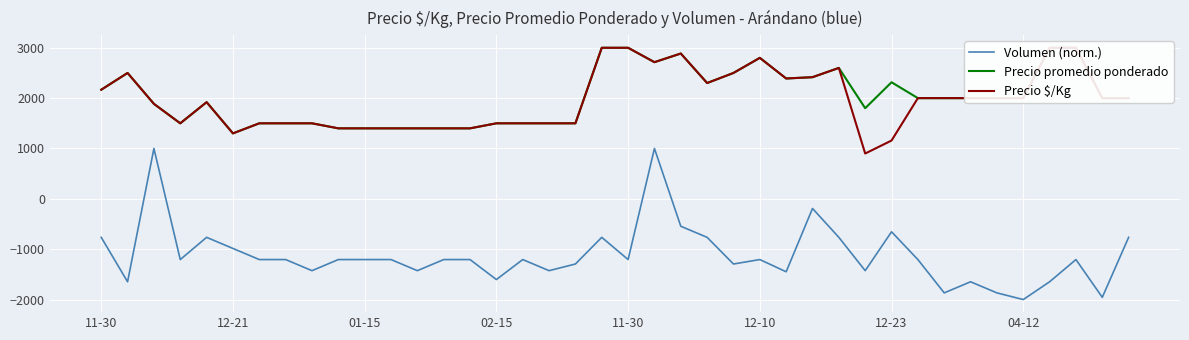

What is the average value of the Volumen (norm.) series?

-1115.4